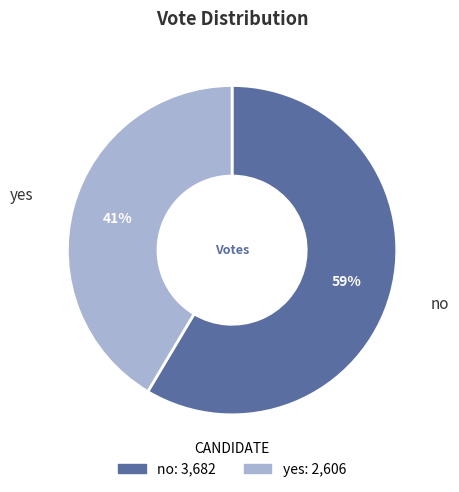

To the nearest percent, what is the average slice percentage?

50%